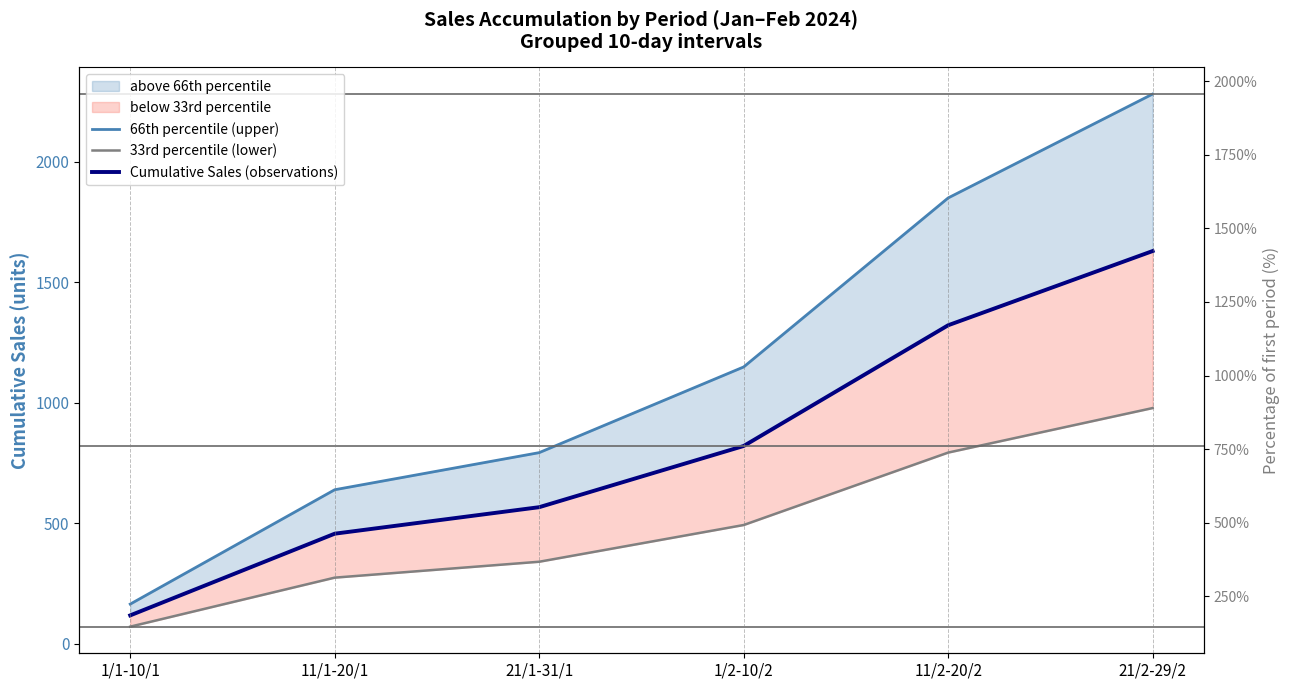

What value does the 33rd percentile (lower) series have at 21/1-31/1?

339.6